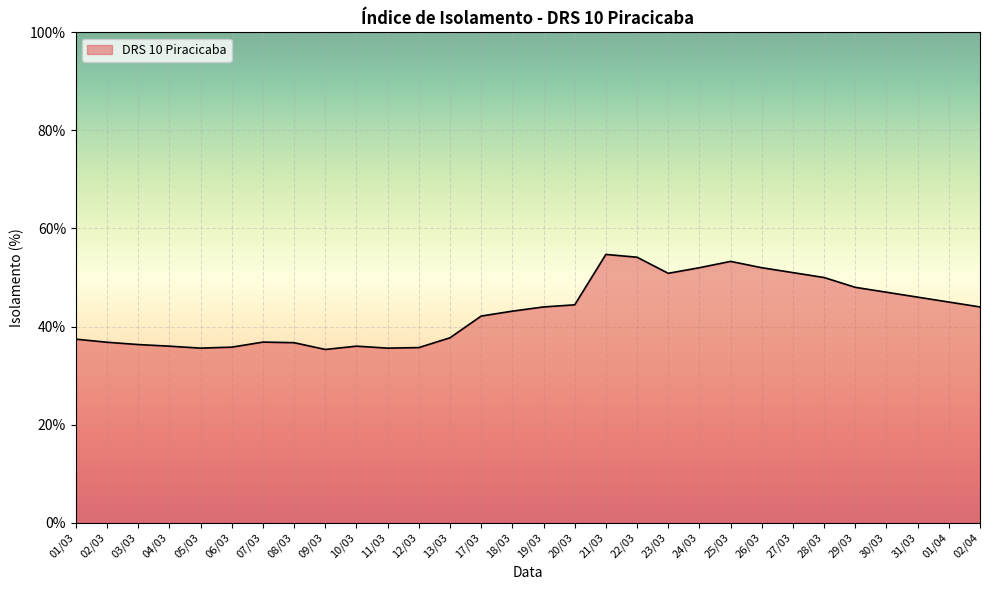

The value at 05/03 is 61.4. True or false?

False